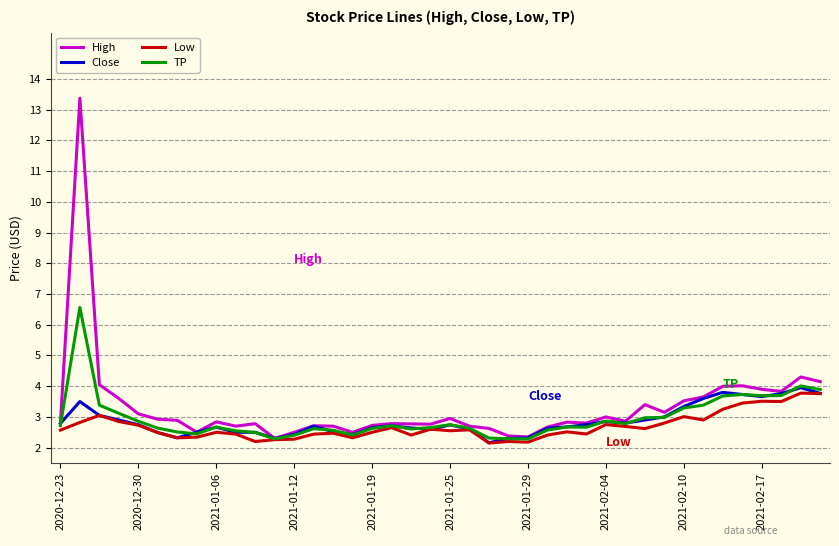

Which series has the widest spread of values?

High